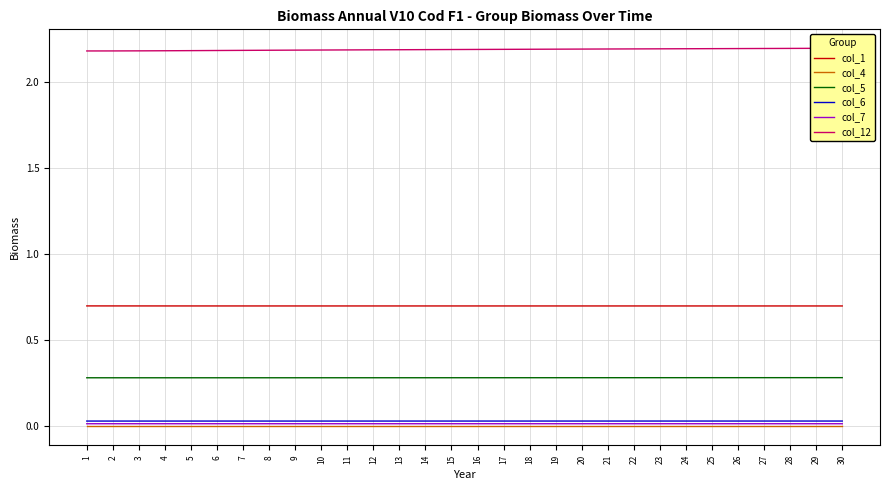

Where is the first local minimum for col_6?

3